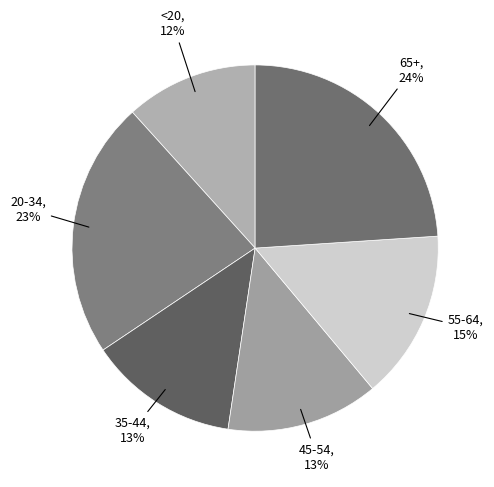

What is the ratio of the value at <20 to the value at 35-44?

0.9